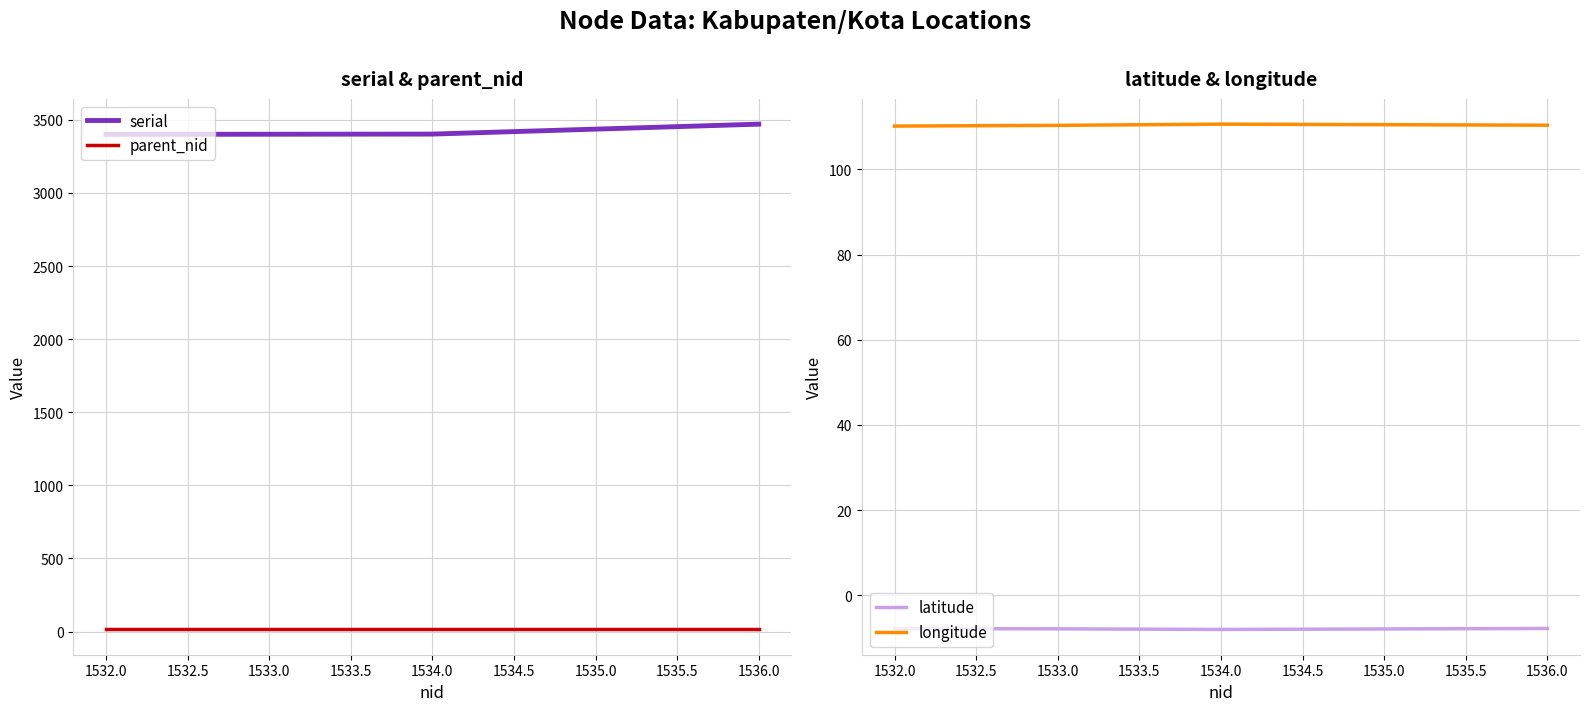

True or false: parent_nid has a value of 14 at 1536.0.

True